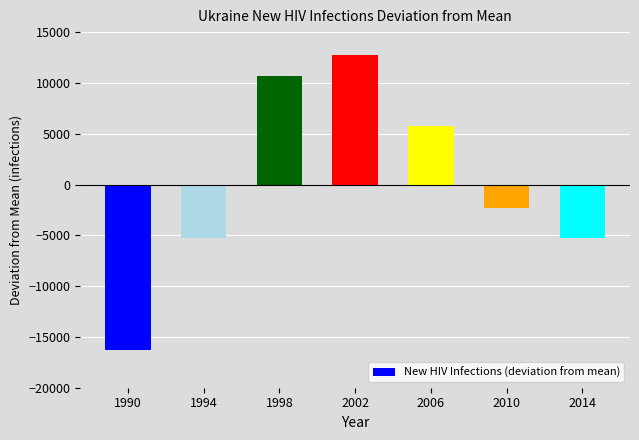

Reading left to right, list all the values displayed in this chart.

1990=-16285.7	1994=-5285.7	1998=10714.3	2002=12714.3	2006=5714.3	2010=-2285.7	2014=-5285.7